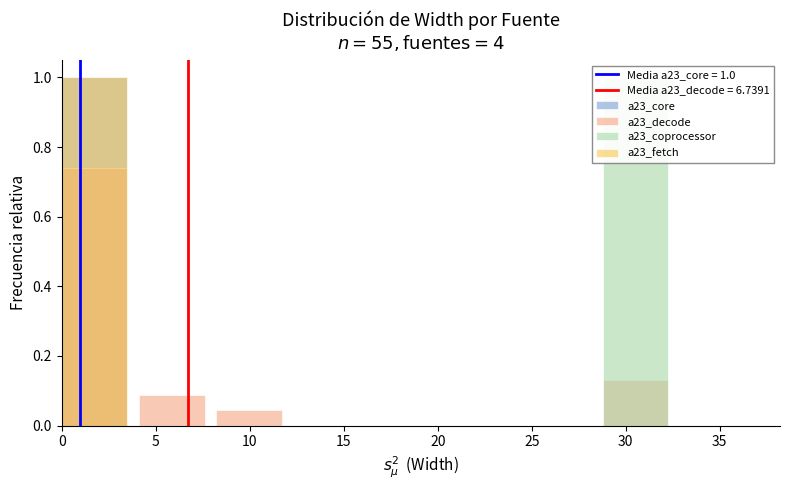

Count the a23_core values in the range 0 to 1.

9